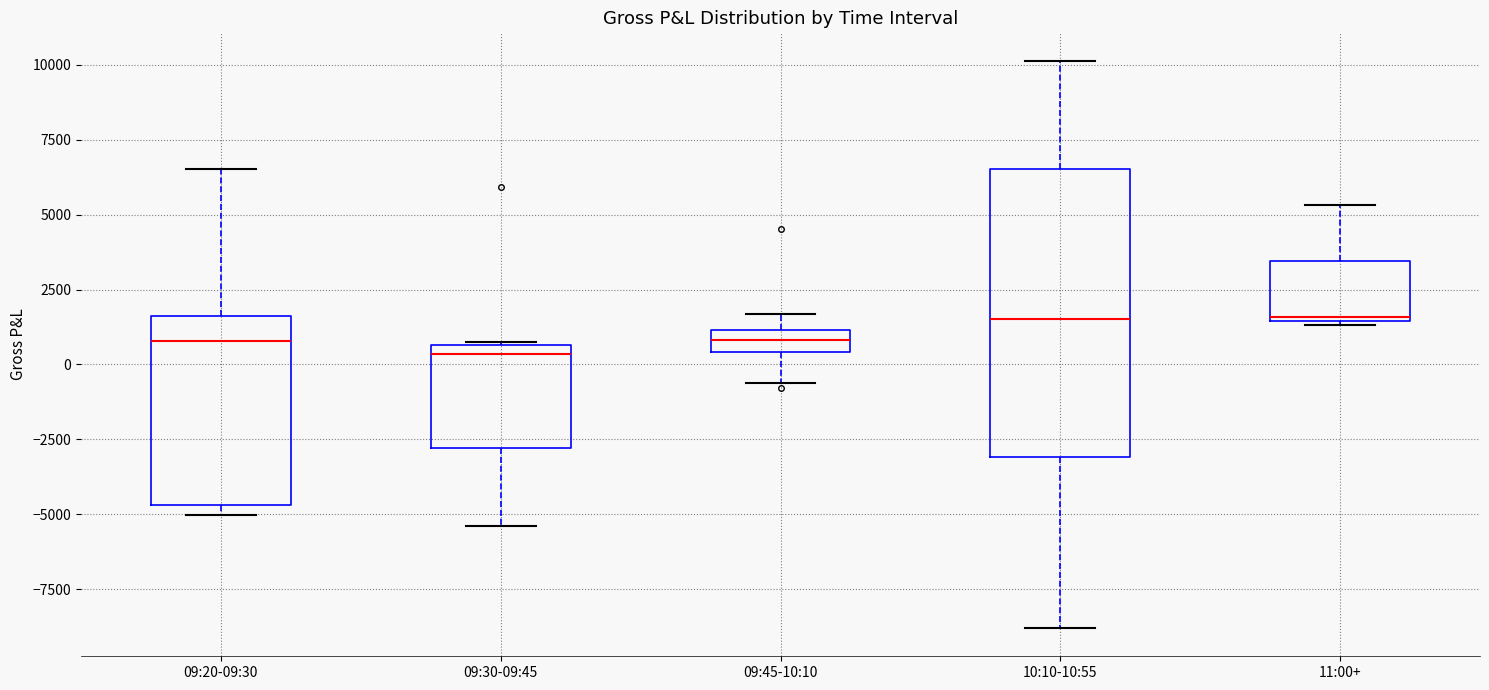

Which box is the tallest, from its lower edge to its upper edge?

10:10-10:55